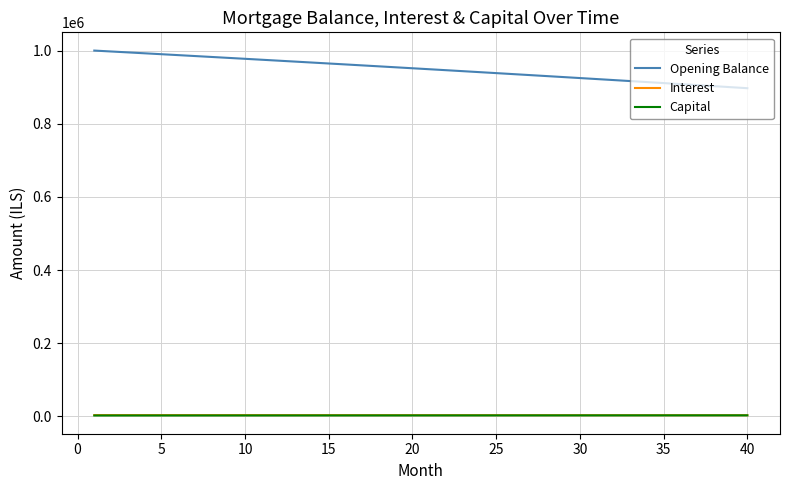

True or false: Opening Balance and Interest intersect in this chart.

False